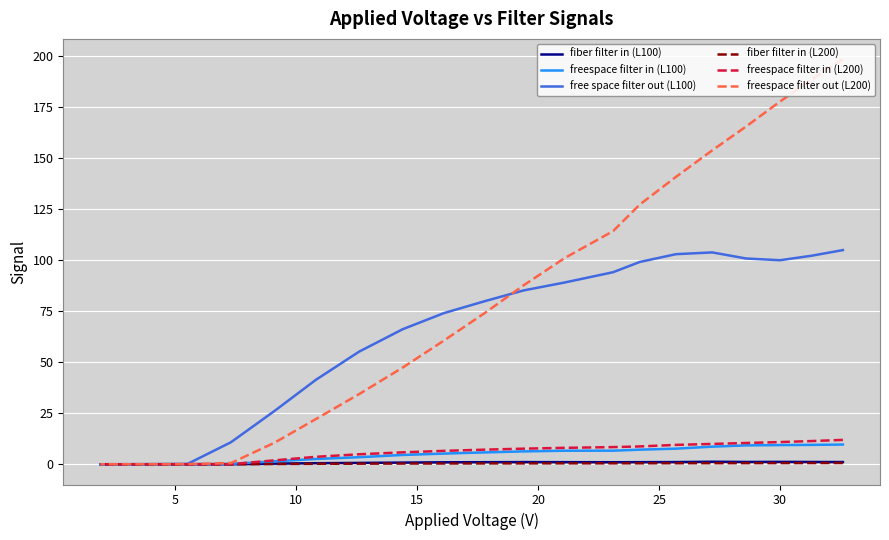

What is the approximate value of fiber filter in (L200) at 30?

0.5